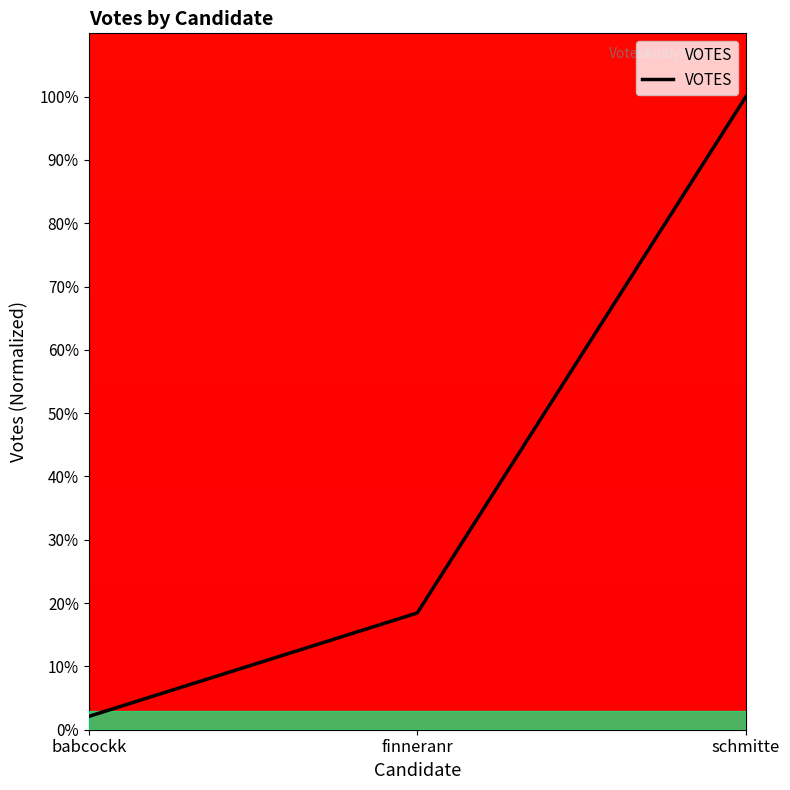

Is it true that the value at schmitte is 100.0?

True